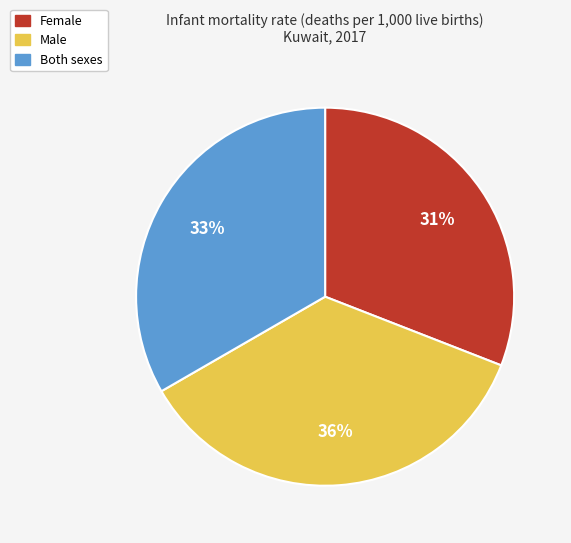

Do Female and Male together represent more than half of the pie?

Yes